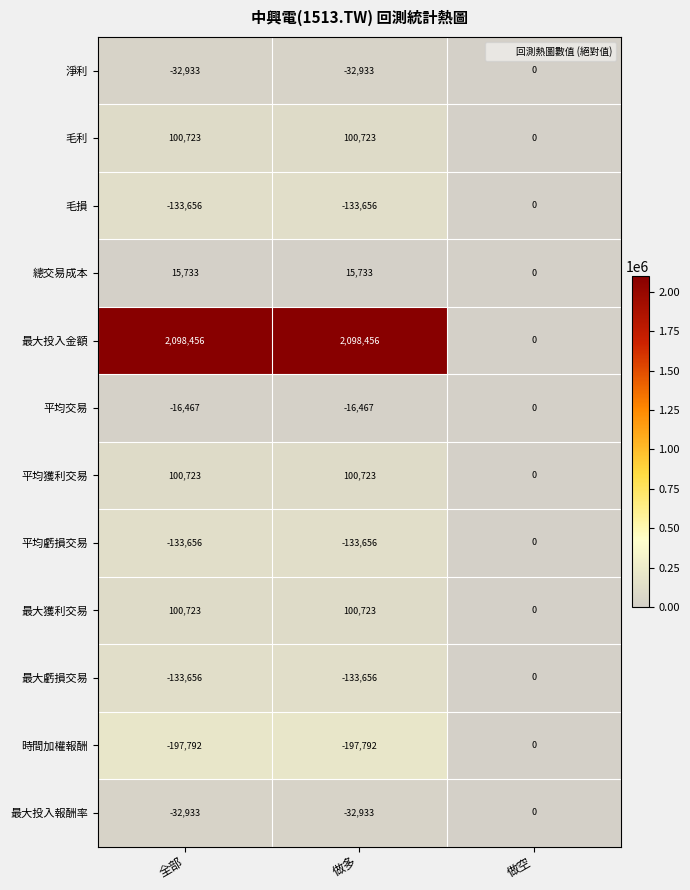

What is the greatest value displayed?

2098456